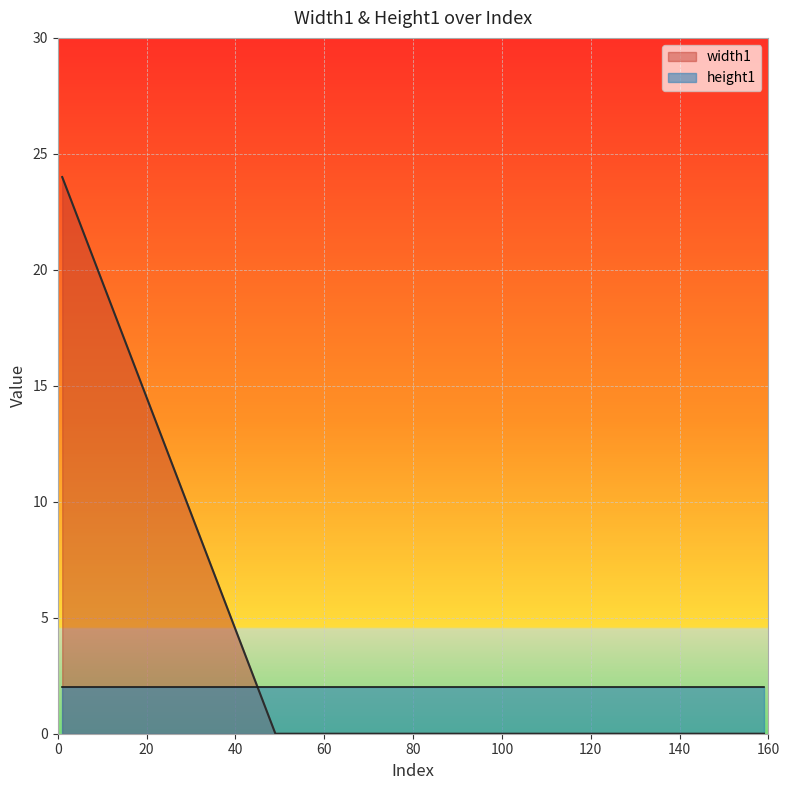

Is the value of width1 at 13 greater than the value of height1 at 15?

Yes